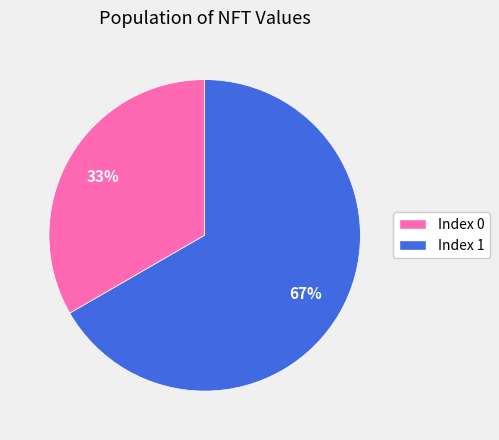

Which slice represents more than half of the pie?

Index 1